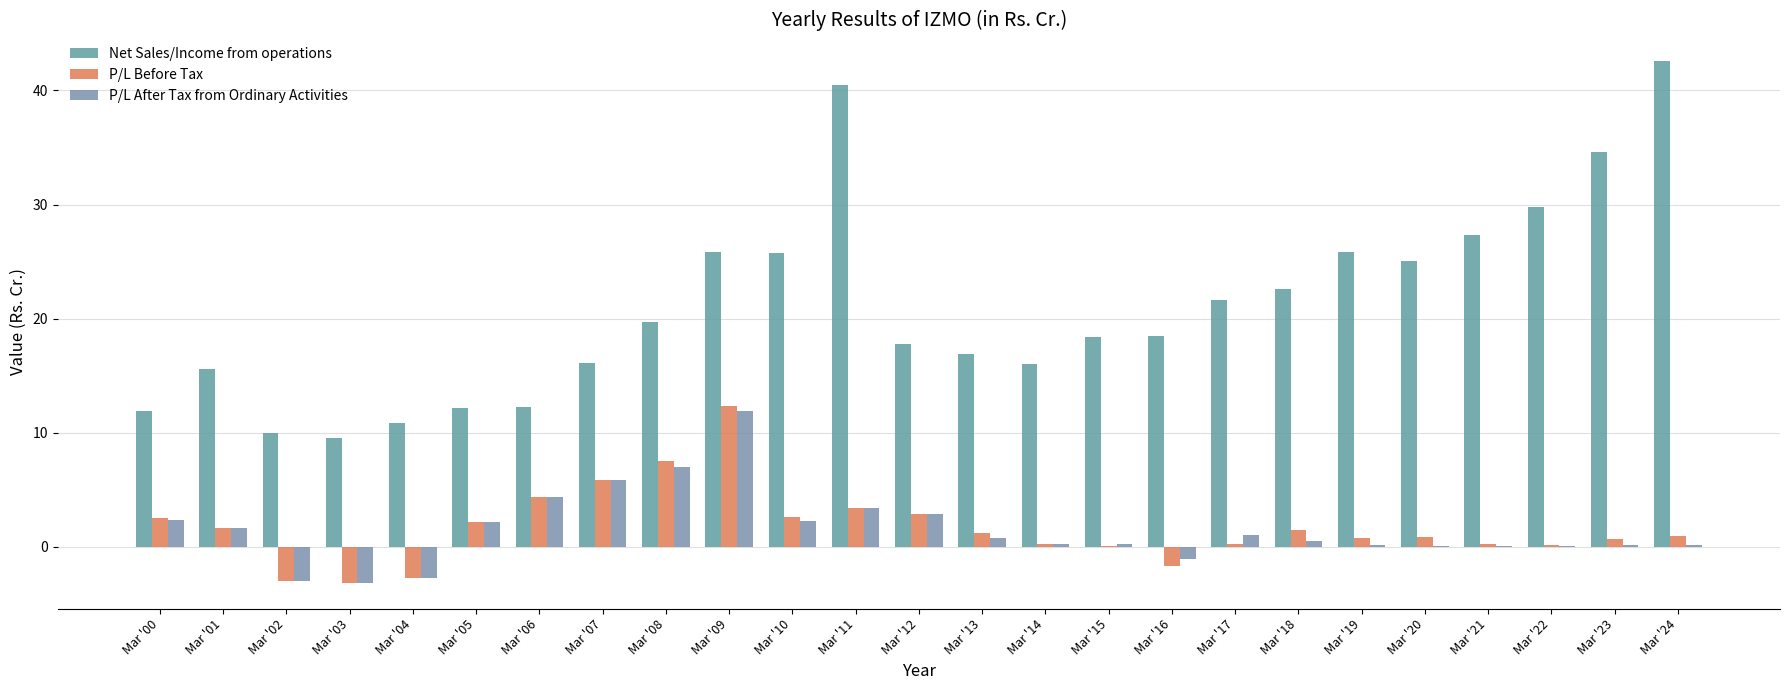

True or false: P/L After Tax from Ordinary Activities has a value of 4.9 at Mar '11.

False